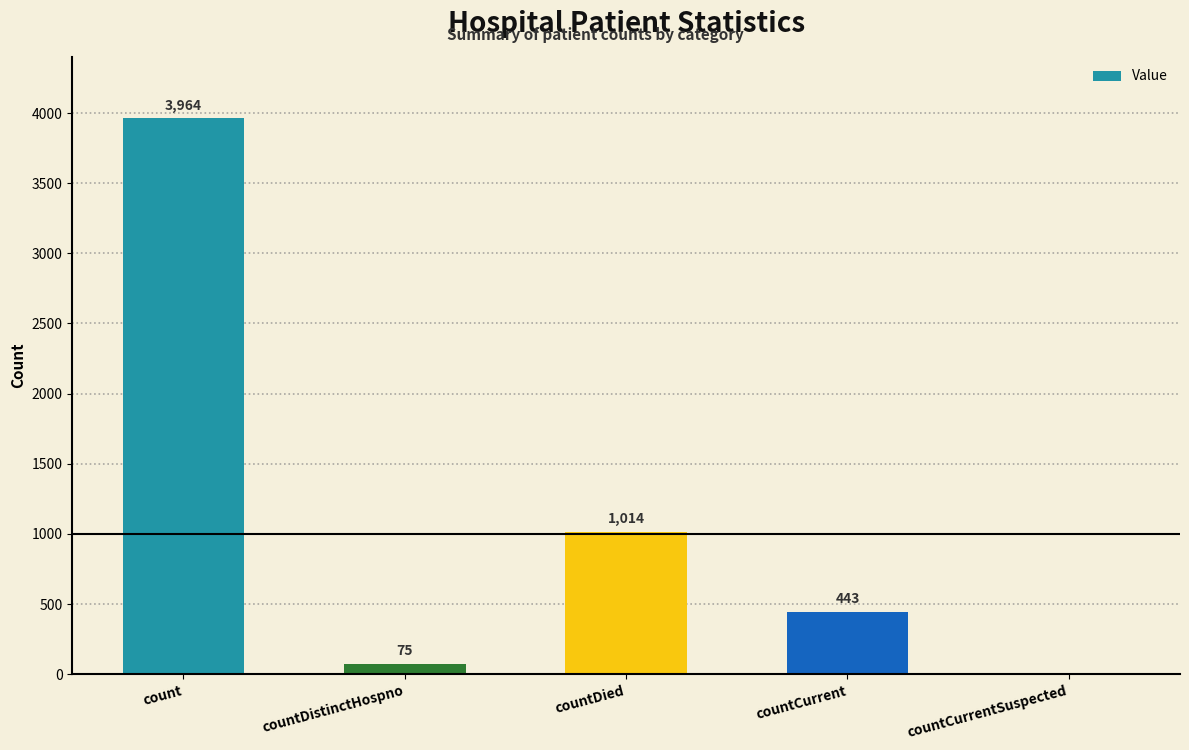

Which label corresponds to the largest value in the chart?

count